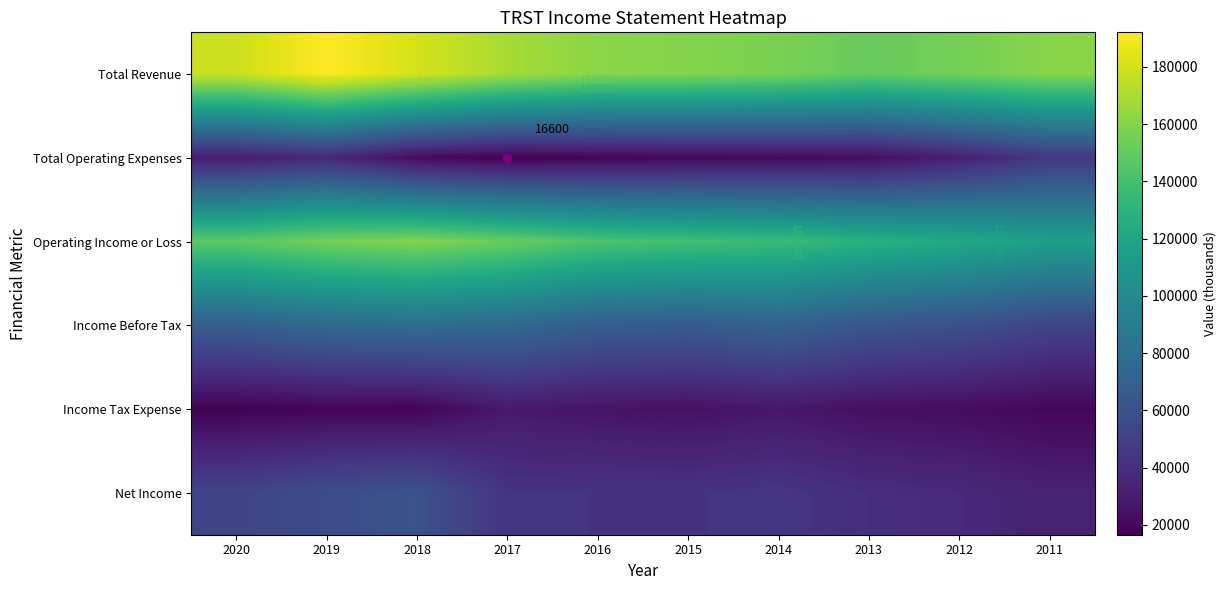

What is the average value of the Income Tax Expense series?

22540